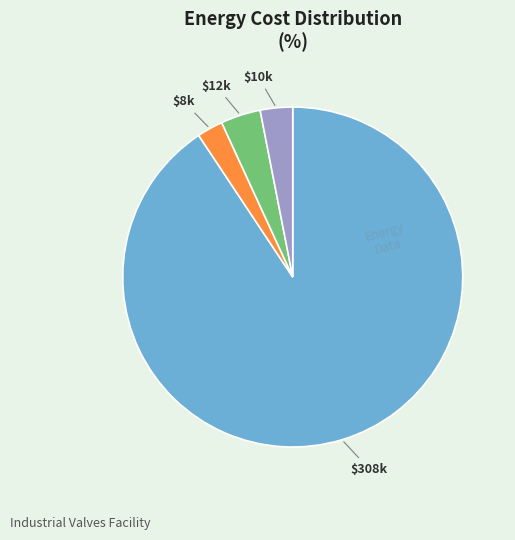

Is there a majority slice in this chart?

Yes